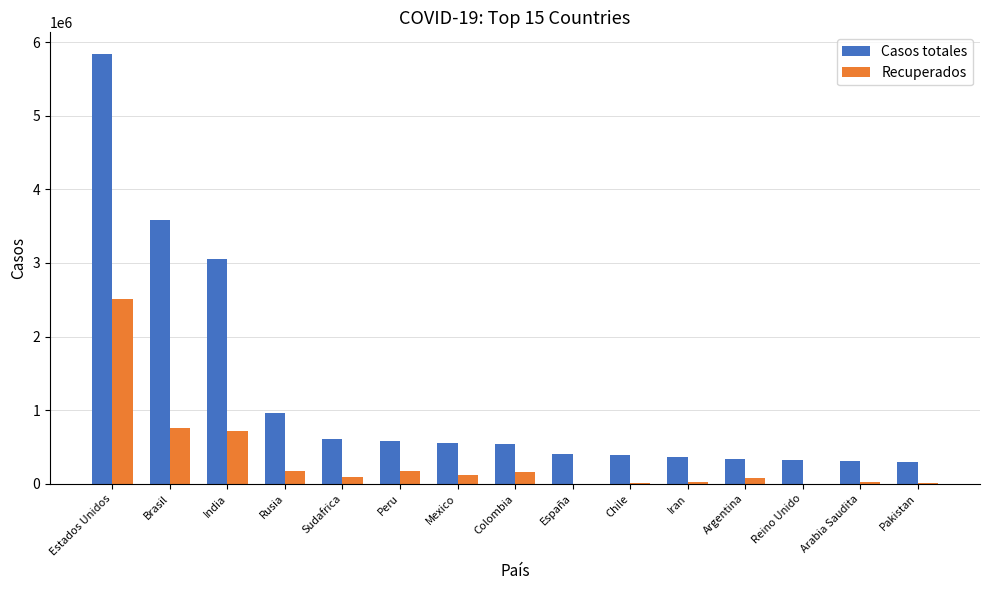

Which category has the highest value across all series?

Estados Unidos